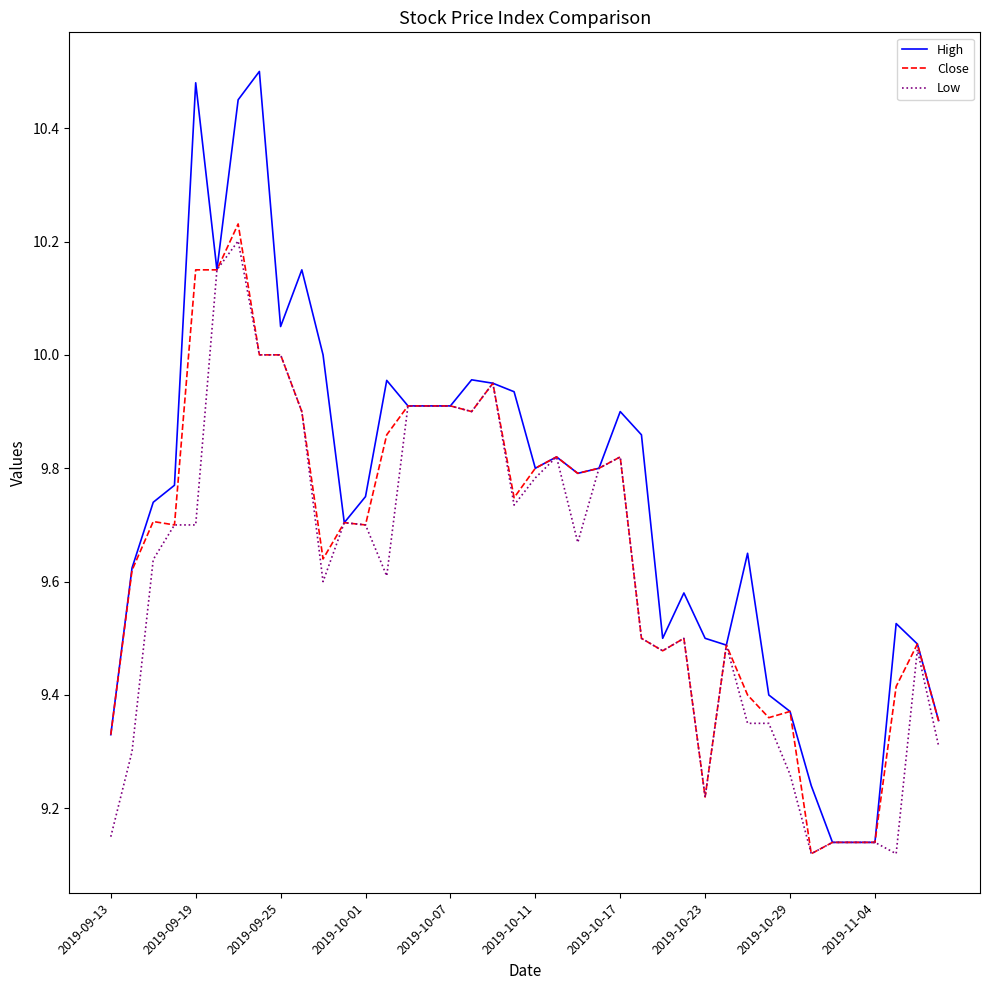

Which series has the widest spread of values?

High